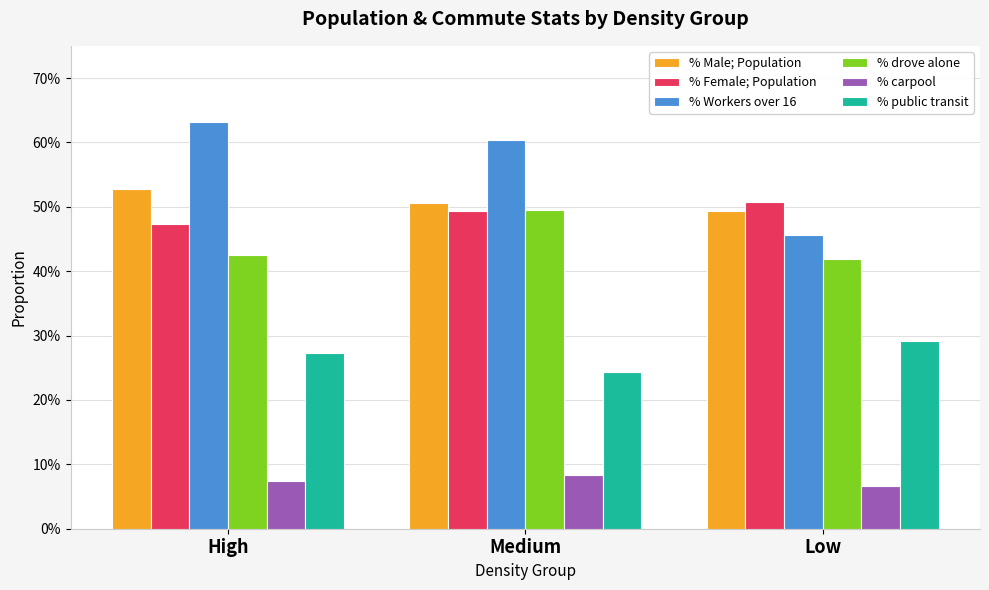

How many % Workers over 16 values are between 0 and 1?

3